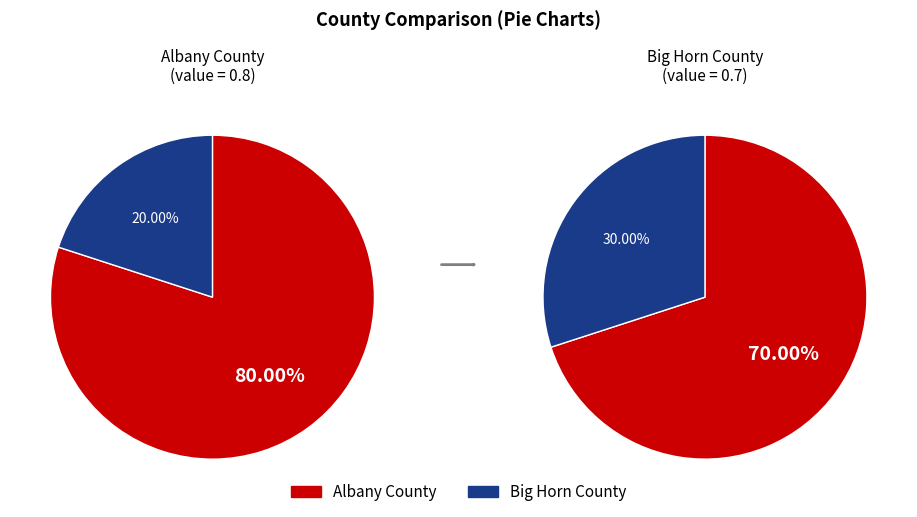

Do Albany County and Big Horn County together represent more than half of the pie?

Yes